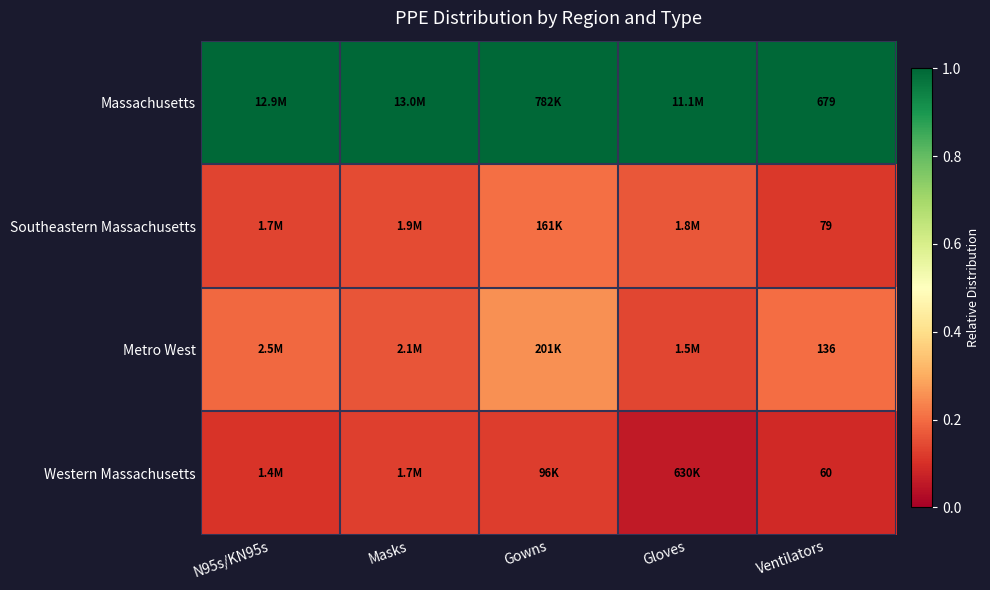

Which category has the highest value in the Western Massachusetts series?

Masks